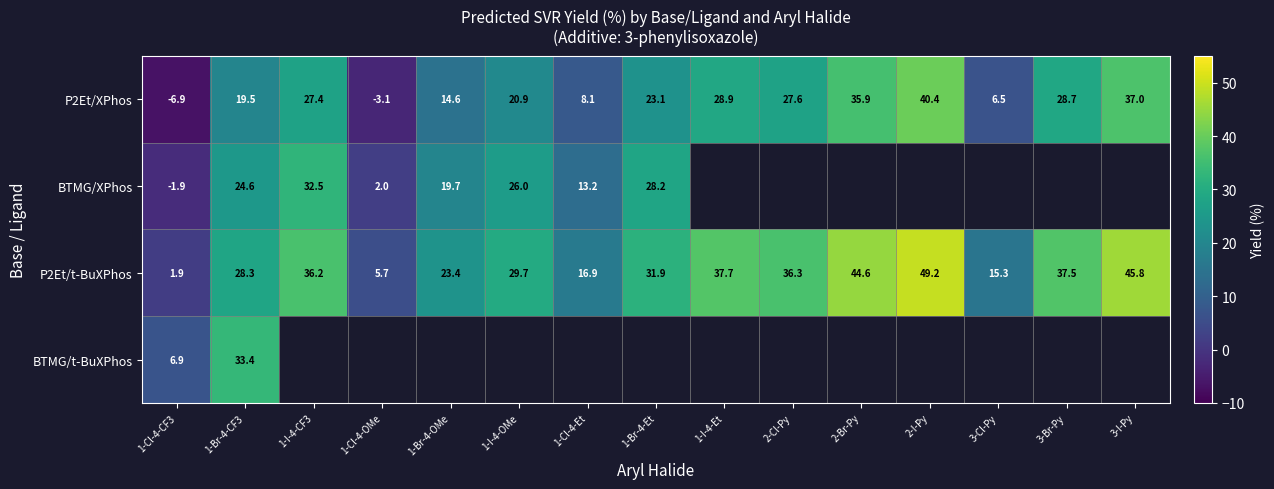

What is the smallest value displayed?

-6.9